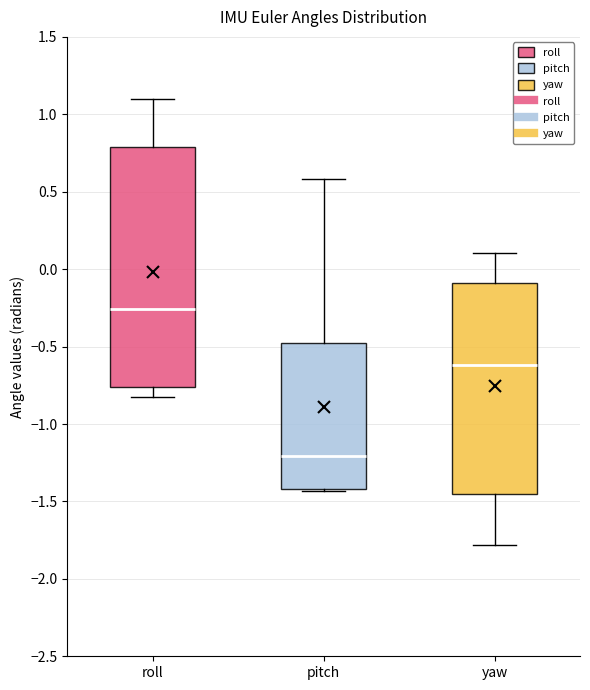

Where is the upper edge of the box for pitch on the y-axis? The values are not printed on the chart, so give them approximately, as read against the axis.

-0.50